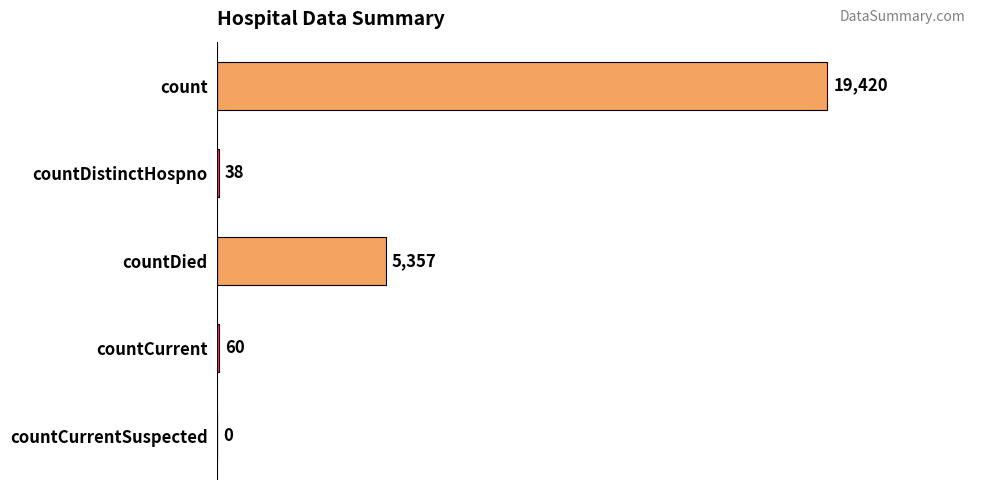

Approximately how many times larger is the value at countDied compared to countDistinctHospno?

141.0